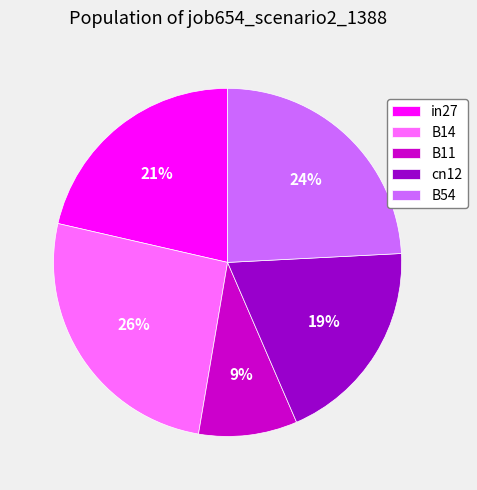

To the nearest percent, what is the difference between the largest and smallest slice percentages?

17%